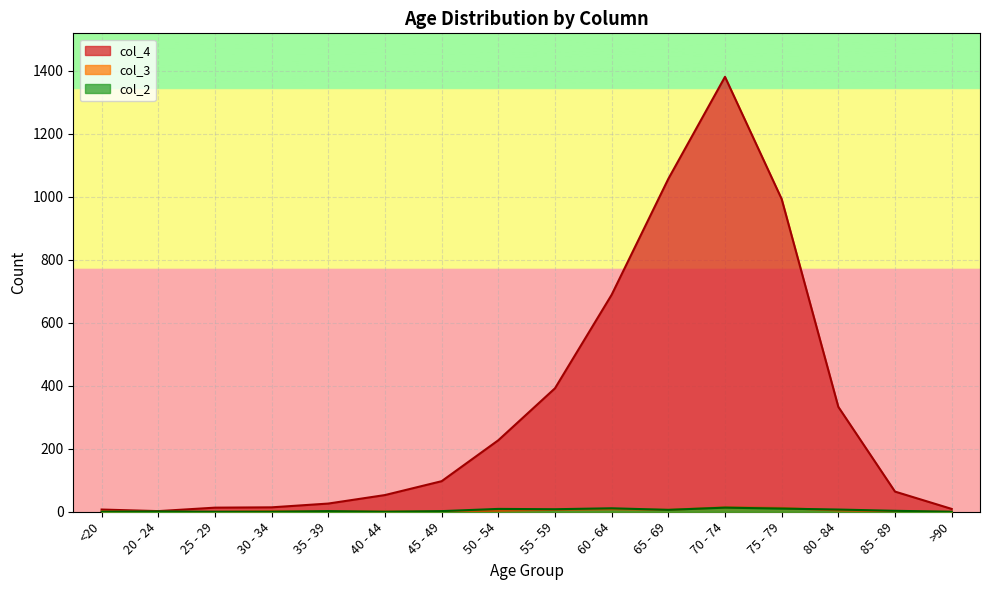

Reading right to left, what are all the values shown in this chart?

col_4: >90=9	85 - 89=64	80 - 84=333	75 - 79=993	70 - 74=1381	65 - 69=1057	60 - 64=689	55 - 59=392	50 - 54=227	45 - 49=97	40 - 44=53	35 - 39=26	30 - 34=14	25 - 29=13	20 - 24=2	<20=7
col_3: >90=0	85 - 89=1	80 - 84=4	75 - 79=12	70 - 74=14	65 - 69=6	60 - 64=8	55 - 59=6	50 - 54=3	45 - 49=1	40 - 44=1	35 - 39=1	30 - 34=2	25 - 29=0	20 - 24=0	<20=1
col_2: >90=0	85 - 89=3	80 - 84=7	75 - 79=10	70 - 74=13	65 - 69=6	60 - 64=11	55 - 59=8	50 - 54=9	45 - 49=2	40 - 44=0	35 - 39=2	30 - 34=0	25 - 29=0	20 - 24=1	<20=0